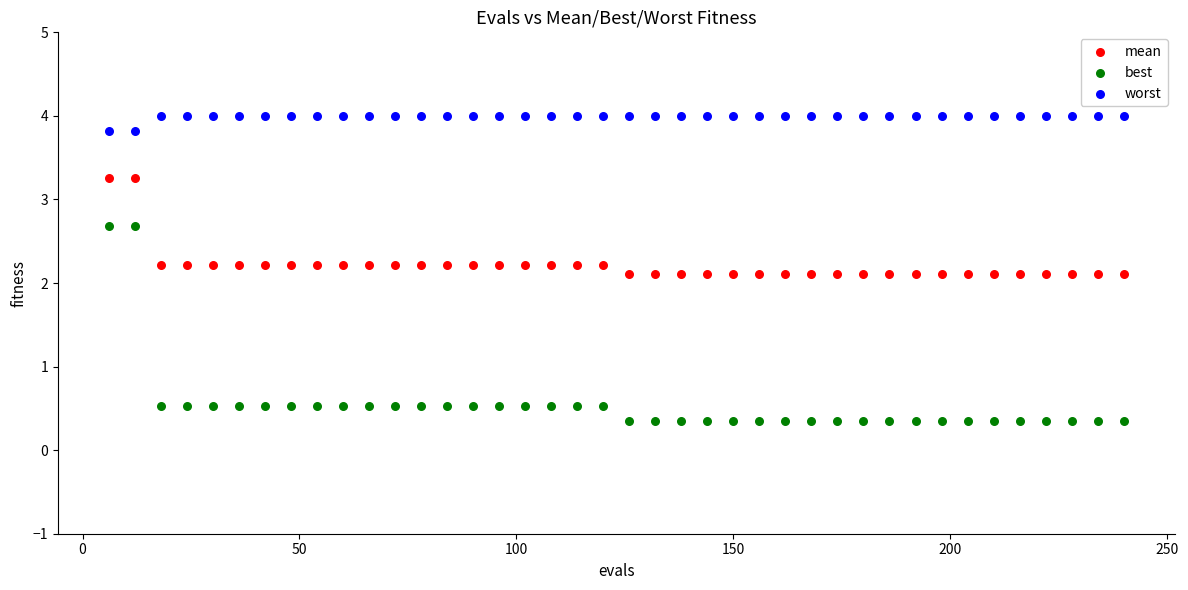

Across all data points, what is the range of X values (max minus min)?

234.0